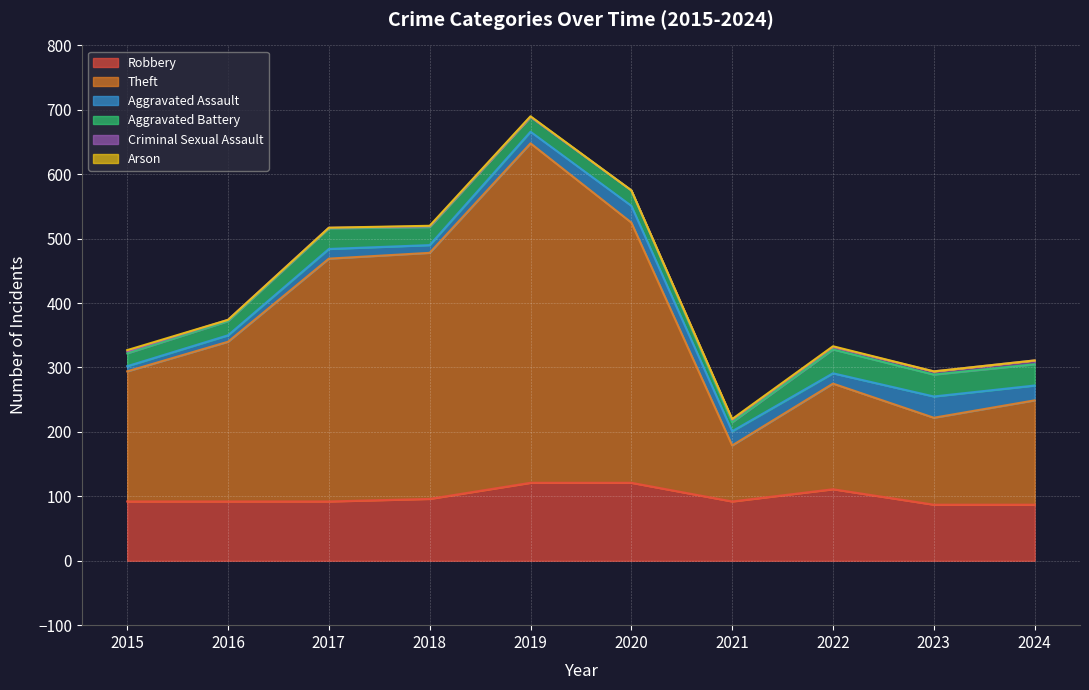

What is the difference between the second highest and second lowest values in the Aggravated Assault series?

16